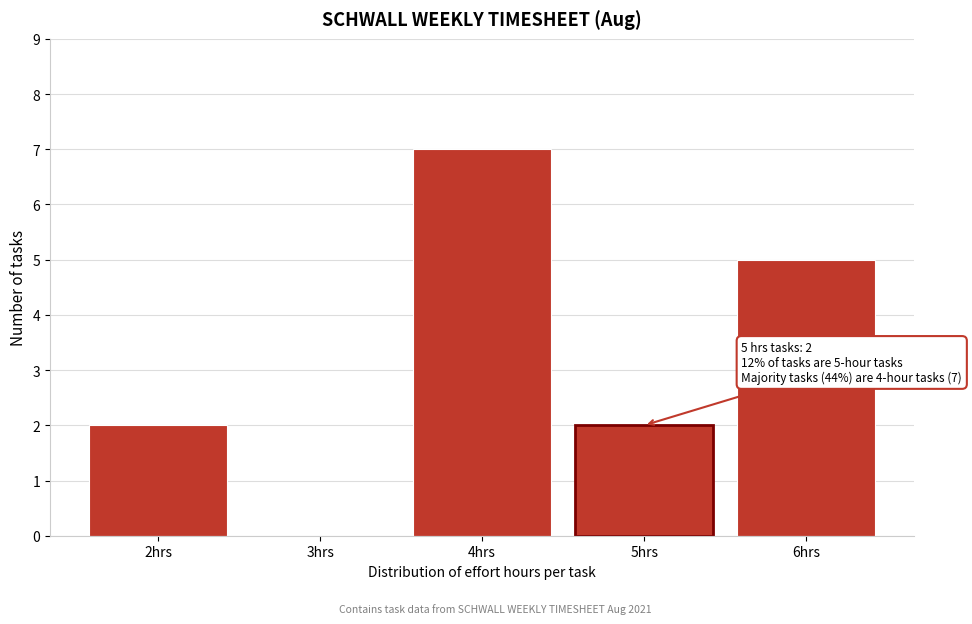

Which range on the x-axis has the tallest bar?

3.5 to 4.5